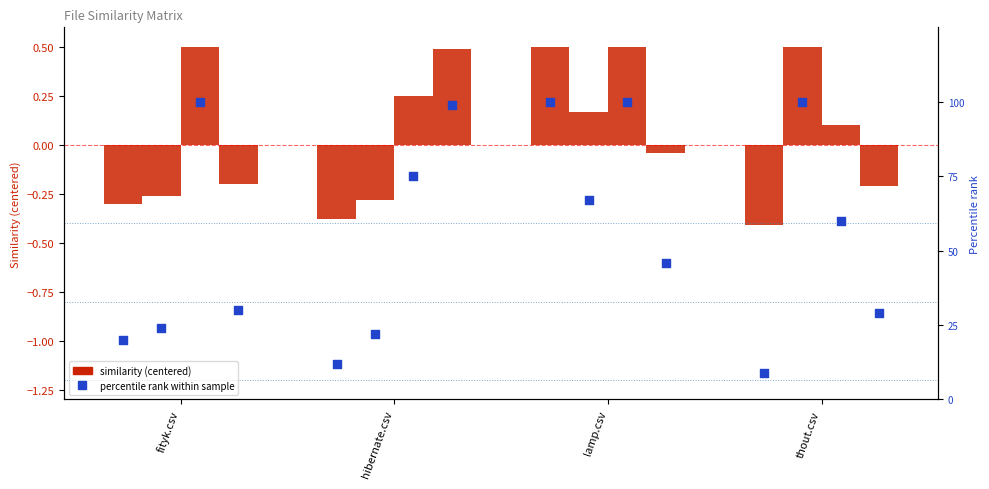

Approximately how many times larger is the value at thout.csv compared to lamp.csv?

0.1